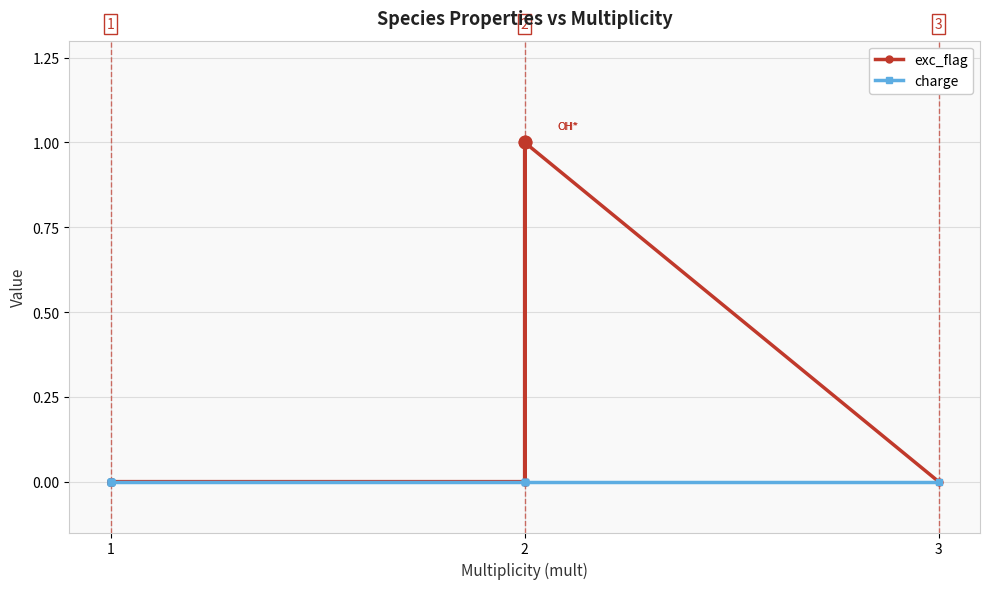

Is it true that exc_flag equals 1 at 6?

False